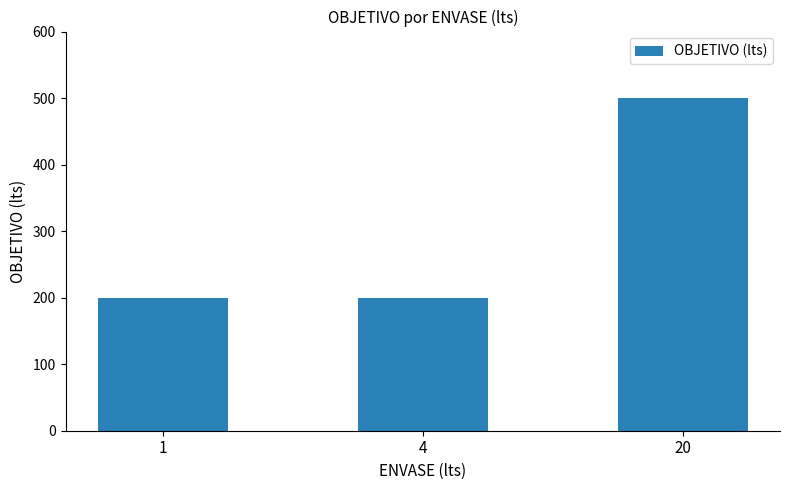

Count the number of values greater than 200.

1